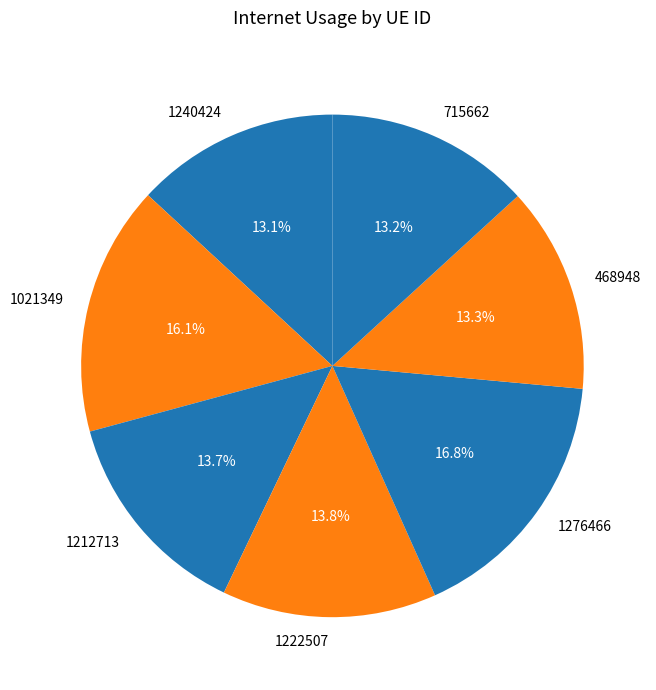

True or false: 1212713 accounts for 22% of the total.

False